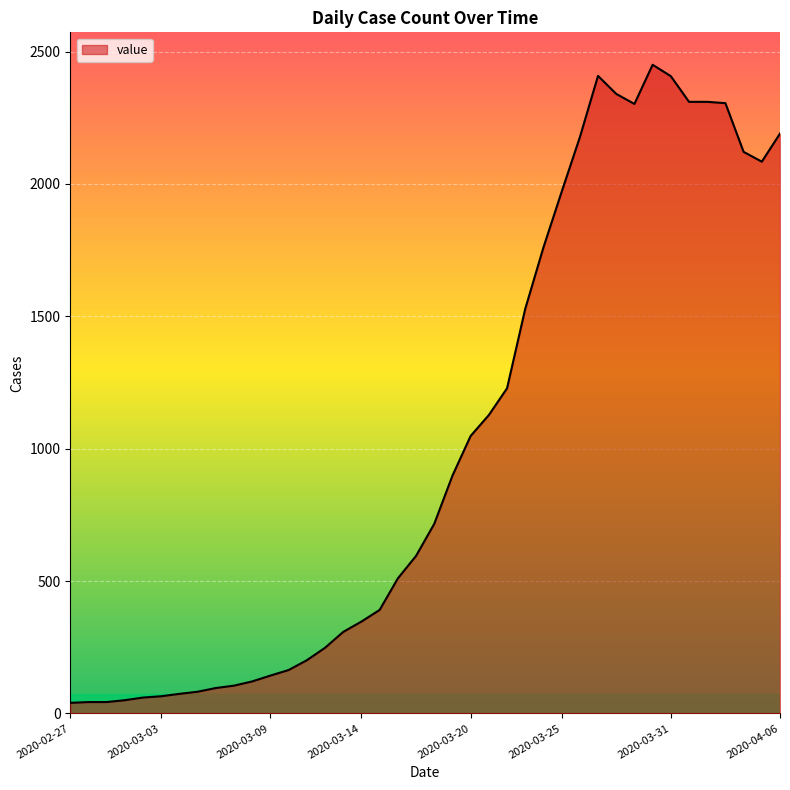

Is this an area chart (filled region under the line)?

Yes